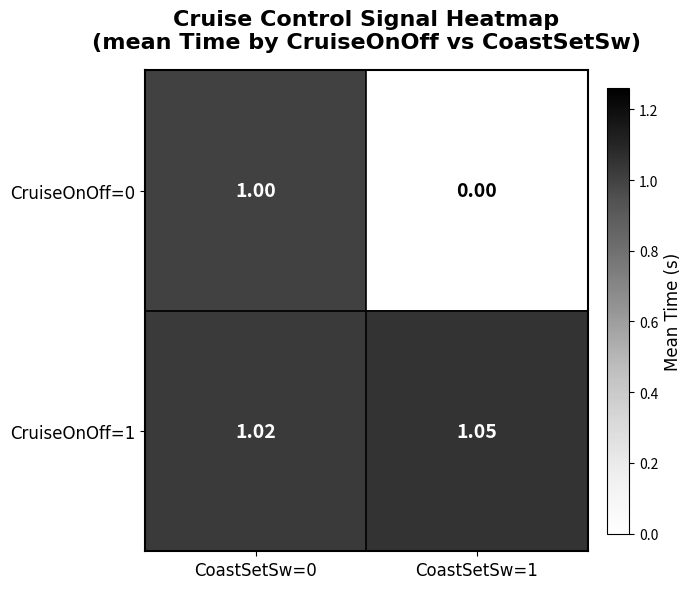

Is the value of CruiseOnOff=0 at CoastSetSw=1 greater than the value of CruiseOnOff=1 at CoastSetSw=1?

No